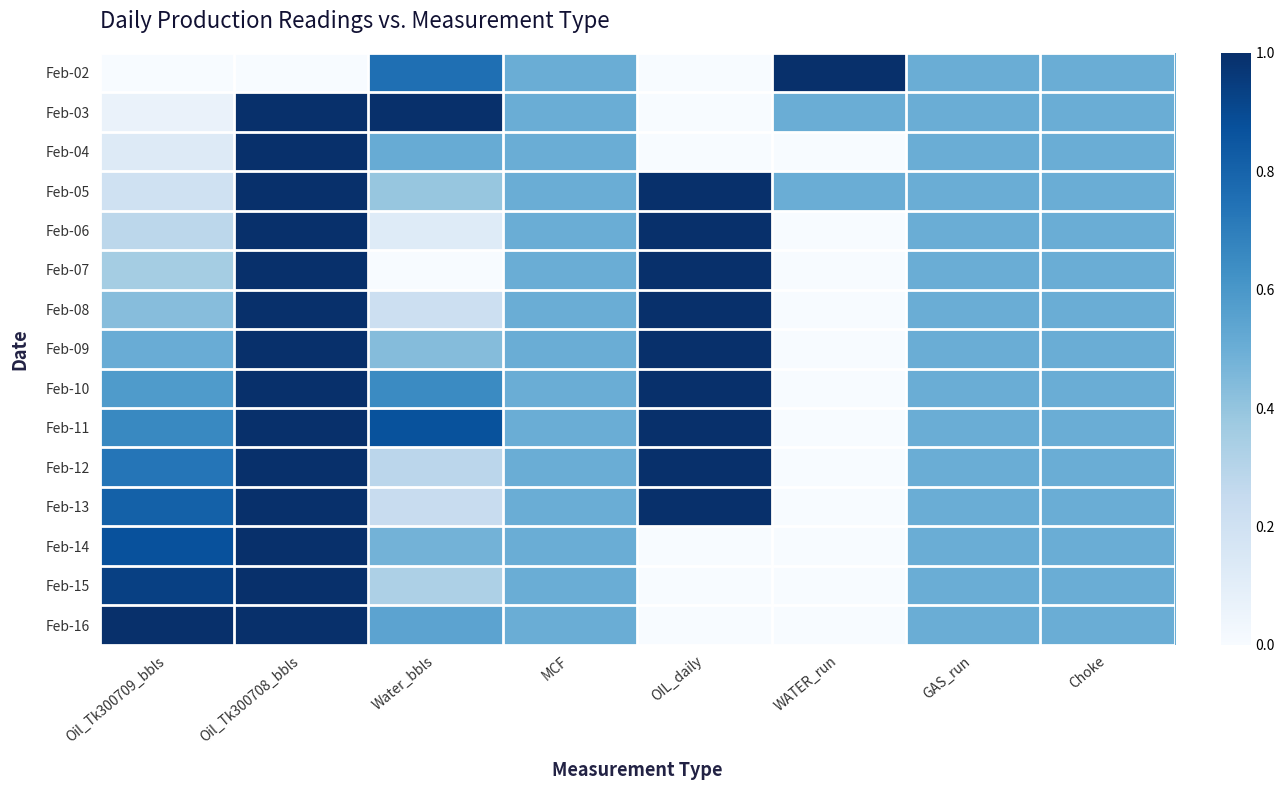

Reading left to right, list all the values displayed in this chart.

Feb-02: Oil_Tk300709_bbls=0.0	Oil_Tk300708_bbls=0.0	Water_bbls=0.8	MCF=0.5	OIL_daily=0.0	WATER_run=1.0	GAS_run=0.5	Choke=0.5
Feb-03: Oil_Tk300709_bbls=0.1	Oil_Tk300708_bbls=1.0	Water_bbls=1.0	MCF=0.5	OIL_daily=0.0	WATER_run=0.5	GAS_run=0.5	Choke=0.5
Feb-04: Oil_Tk300709_bbls=0.1	Oil_Tk300708_bbls=1.0	Water_bbls=0.5	MCF=0.5	OIL_daily=0.0	WATER_run=0.0	GAS_run=0.5	Choke=0.5
Feb-05: Oil_Tk300709_bbls=0.2	Oil_Tk300708_bbls=1.0	Water_bbls=0.4	MCF=0.5	OIL_daily=1.0	WATER_run=0.5	GAS_run=0.5	Choke=0.5
Feb-06: Oil_Tk300709_bbls=0.3	Oil_Tk300708_bbls=1.0	Water_bbls=0.1	MCF=0.5	OIL_daily=1.0	WATER_run=0.0	GAS_run=0.5	Choke=0.5
Feb-07: Oil_Tk300709_bbls=0.4	Oil_Tk300708_bbls=1.0	Water_bbls=0.0	MCF=0.5	OIL_daily=1.0	WATER_run=0.0	GAS_run=0.5	Choke=0.5
Feb-08: Oil_Tk300709_bbls=0.4	Oil_Tk300708_bbls=1.0	Water_bbls=0.2	MCF=0.5	OIL_daily=1.0	WATER_run=0.0	GAS_run=0.5	Choke=0.5
Feb-09: Oil_Tk300709_bbls=0.5	Oil_Tk300708_bbls=1.0	Water_bbls=0.4	MCF=0.5	OIL_daily=1.0	WATER_run=0.0	GAS_run=0.5	Choke=0.5
Feb-10: Oil_Tk300709_bbls=0.6	Oil_Tk300708_bbls=1.0	Water_bbls=0.7	MCF=0.5	OIL_daily=1.0	WATER_run=0.0	GAS_run=0.5	Choke=0.5
Feb-11: Oil_Tk300709_bbls=0.7	Oil_Tk300708_bbls=1.0	Water_bbls=0.9	MCF=0.5	OIL_daily=1.0	WATER_run=0.0	GAS_run=0.5	Choke=0.5
Feb-12: Oil_Tk300709_bbls=0.7	Oil_Tk300708_bbls=1.0	Water_bbls=0.3	MCF=0.5	OIL_daily=1.0	WATER_run=0.0	GAS_run=0.5	Choke=0.5
Feb-13: Oil_Tk300709_bbls=0.8	Oil_Tk300708_bbls=1.0	Water_bbls=0.2	MCF=0.5	OIL_daily=1.0	WATER_run=0.0	GAS_run=0.5	Choke=0.5
Feb-14: Oil_Tk300709_bbls=0.9	Oil_Tk300708_bbls=1.0	Water_bbls=0.5	MCF=0.5	OIL_daily=0.0	WATER_run=0.0	GAS_run=0.5	Choke=0.5
Feb-15: Oil_Tk300709_bbls=0.9	Oil_Tk300708_bbls=1.0	Water_bbls=0.3	MCF=0.5	OIL_daily=0.0	WATER_run=0.0	GAS_run=0.5	Choke=0.5
Feb-16: Oil_Tk300709_bbls=1.0	Oil_Tk300708_bbls=1.0	Water_bbls=0.5	MCF=0.5	OIL_daily=0.0	WATER_run=0.0	GAS_run=0.5	Choke=0.5